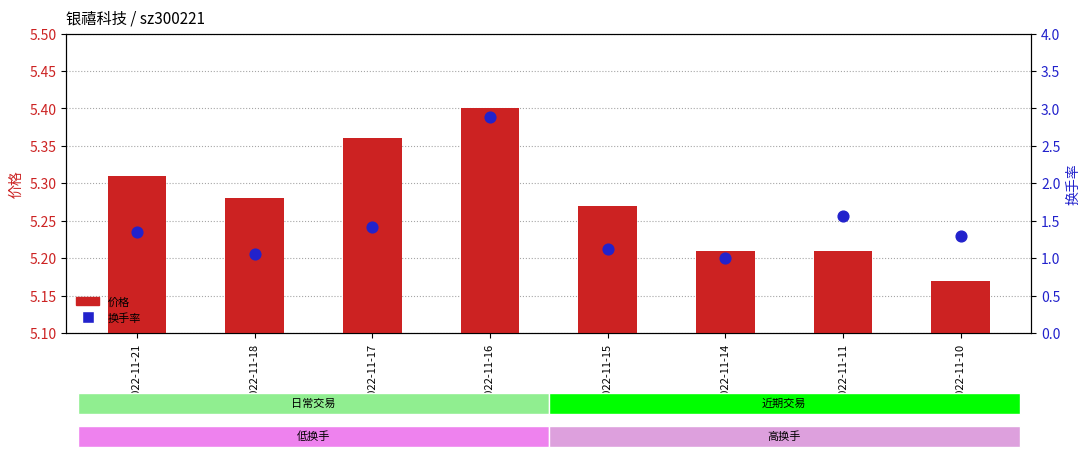

At which category is the sum across all series the highest?

2022-11-16